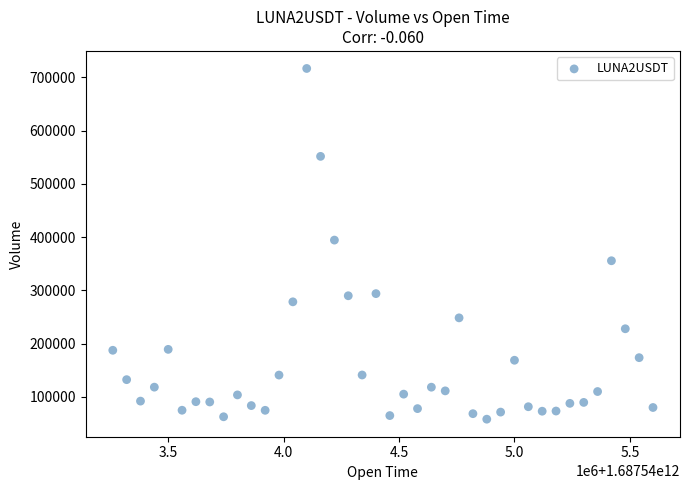

What is the range of Y values (max minus min)?

658398